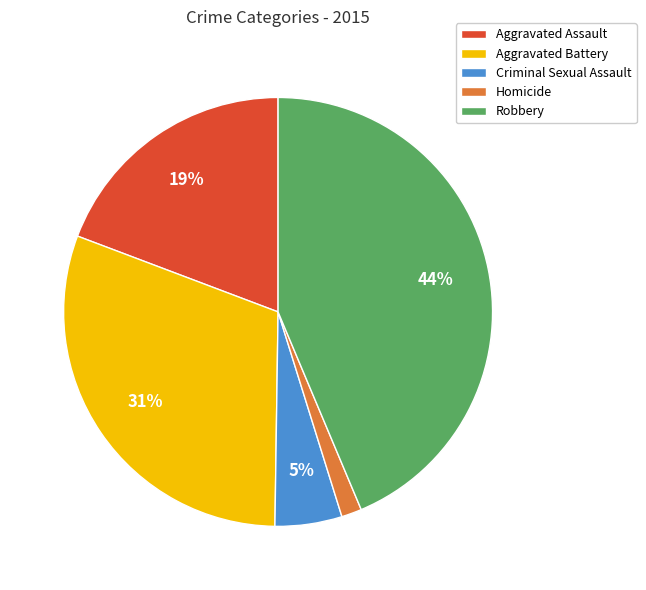

Rank the categories by value from lowest to highest.

Homicide, Criminal Sexual Assault, Aggravated Assault, Aggravated Battery, Robbery